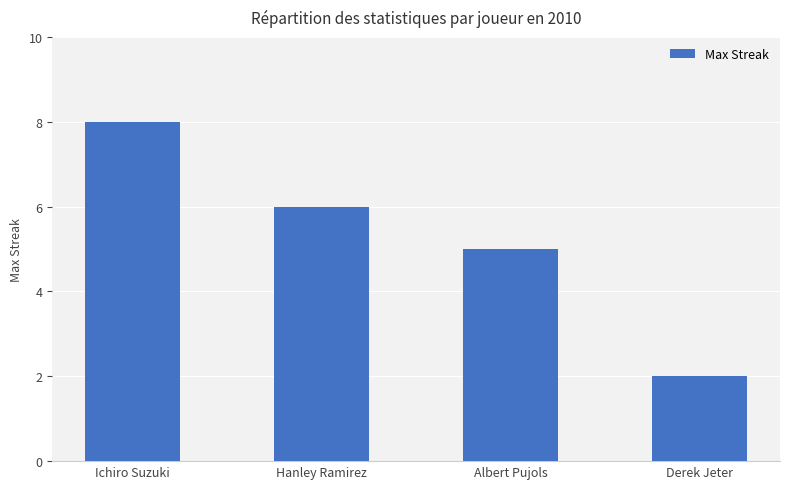

Are the bars horizontal?

No